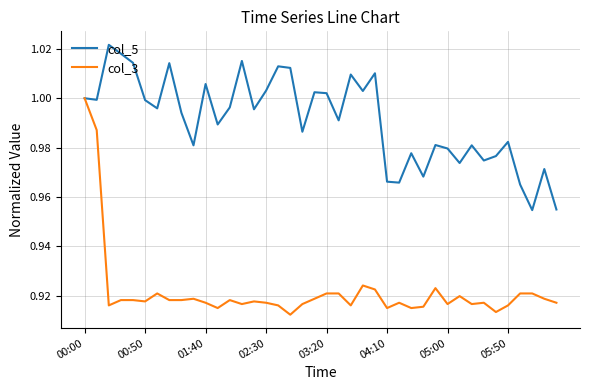

How many categories are shown in the chart?

40